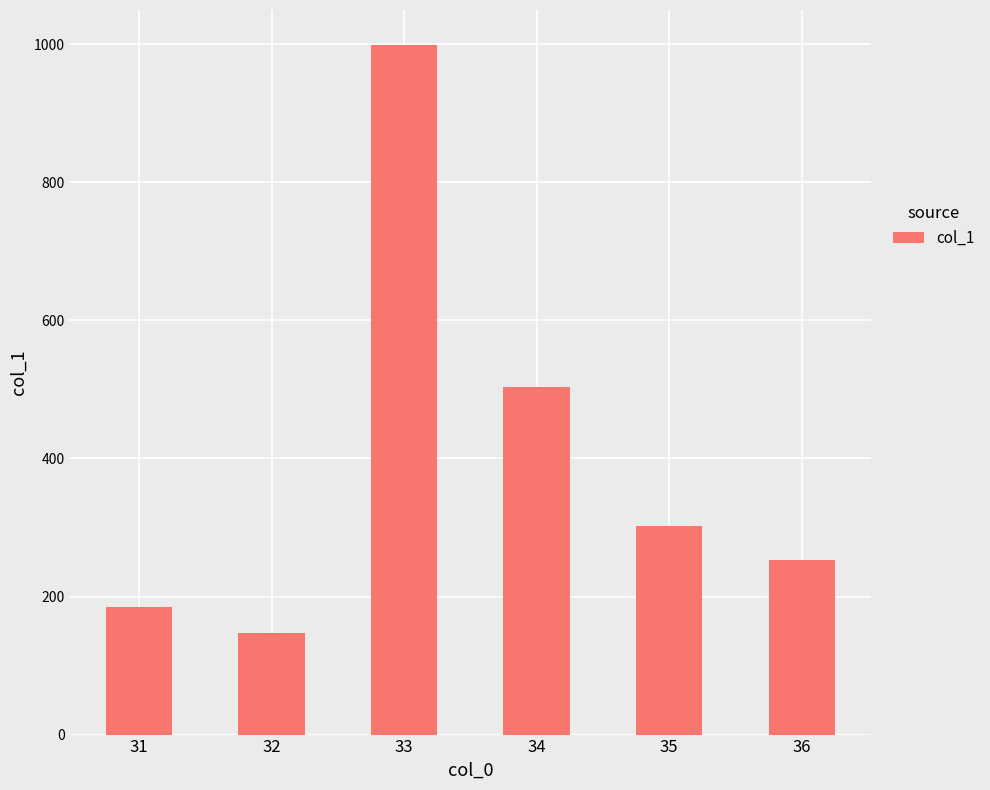

What is the change in value from 31 to 35?

+117.1